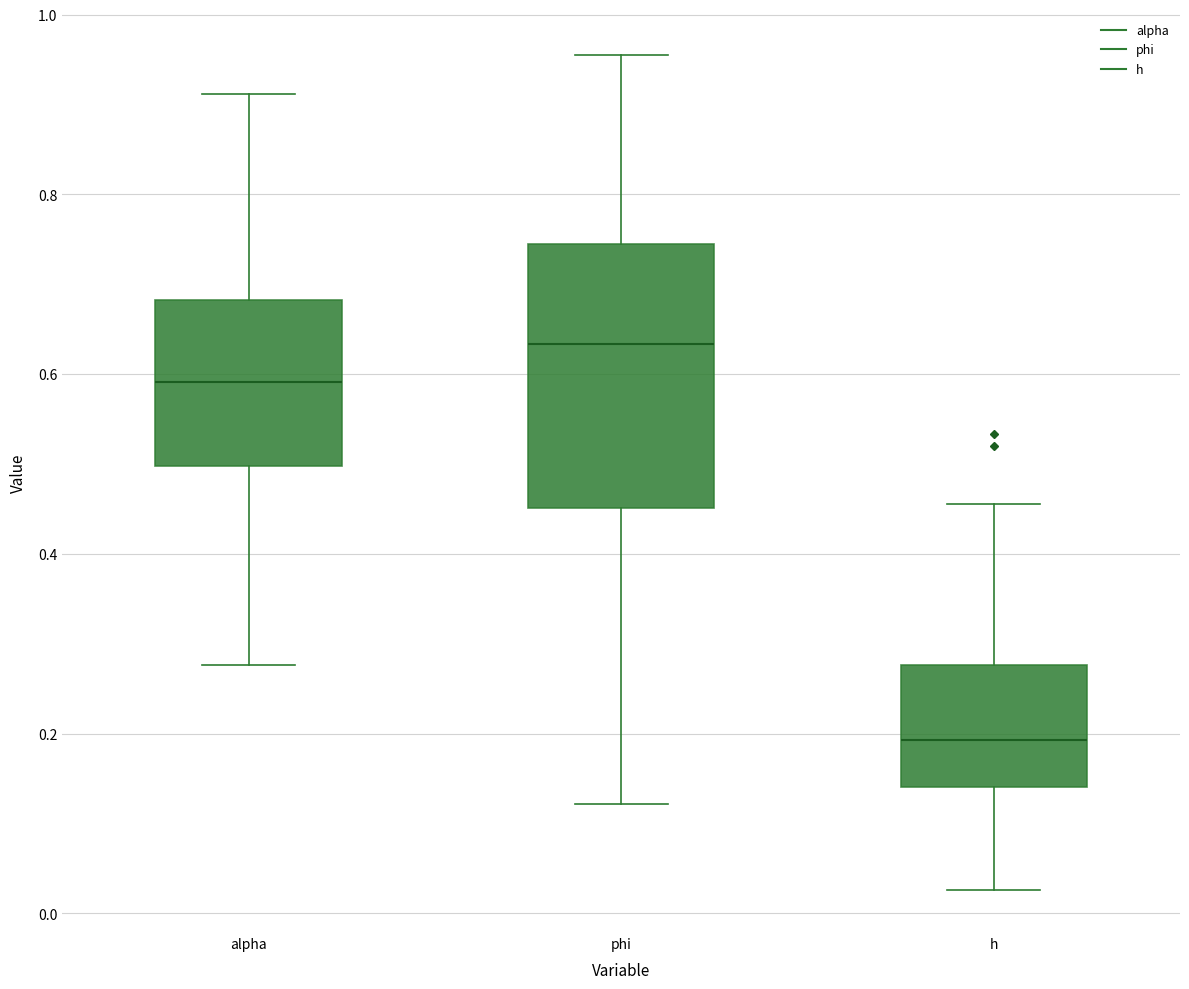

Which box's median line is the lowest?

h